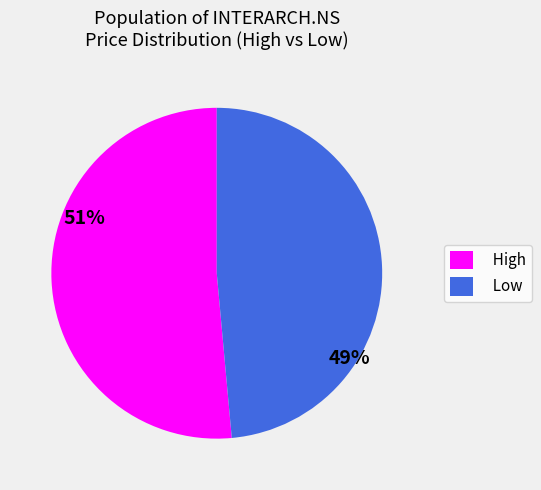

Is the sum of Low and High greater than half?

Yes